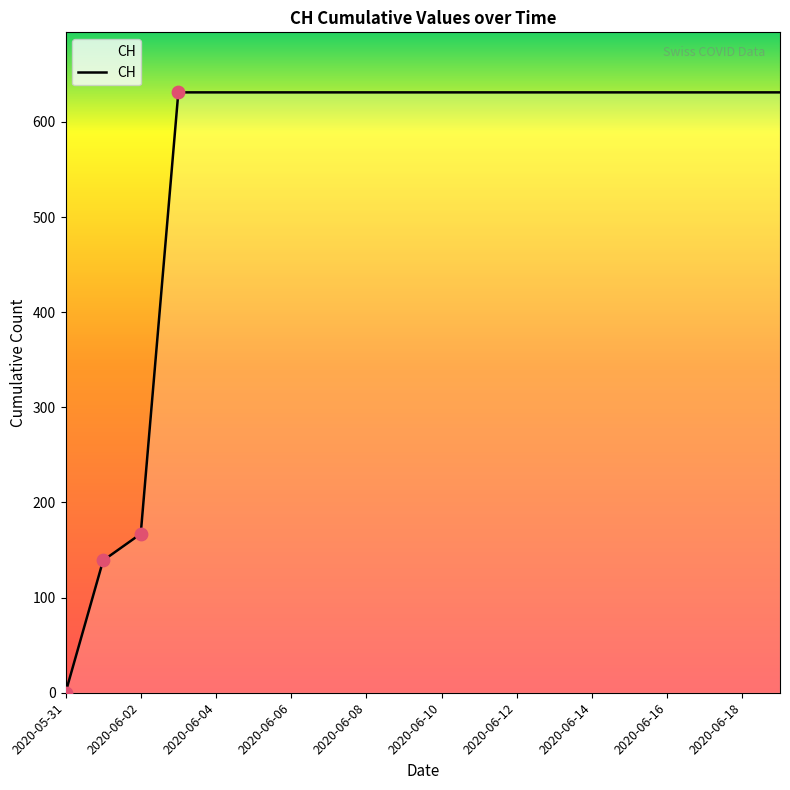

What is the maximum value shown in the chart?

631